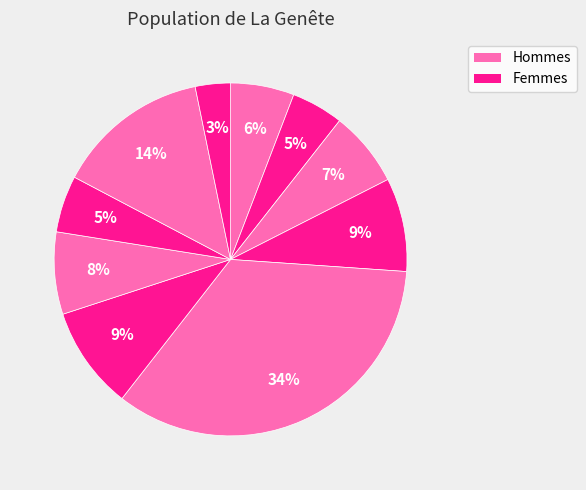

Count the number of slices in the pie.

10